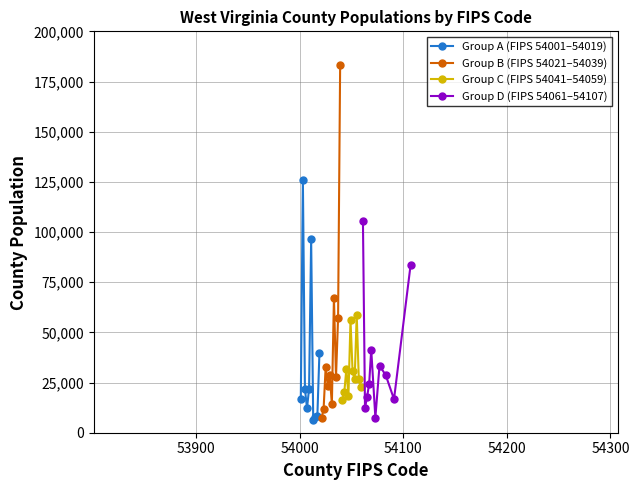

How many series are shown in this chart?

4